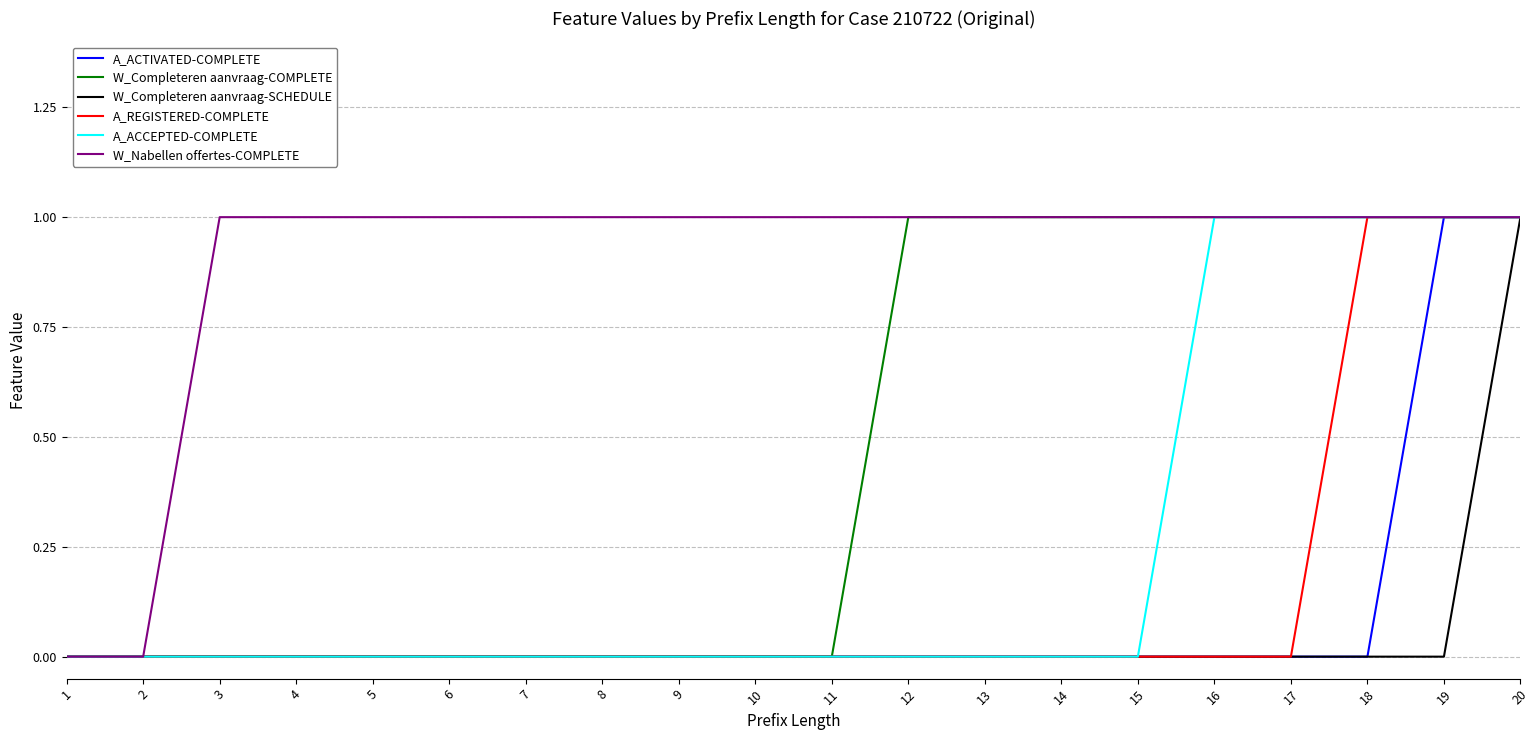

Is it true that W_Completeren aanvraag-COMPLETE equals 2 at 14?

False